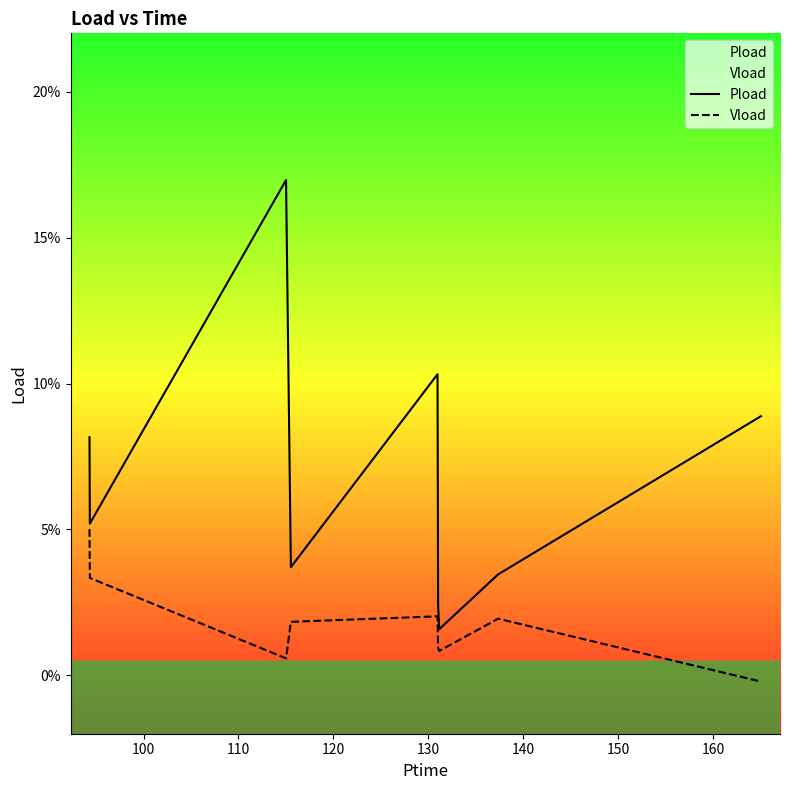

Reading left to right, extract all data points from this chart.

Pload: 0.1	0.1	0.2	0.0	0.1	0.0	0.0	0.0	0.1
Vload: 0.1	0.0	0.0	0.0	0.0	0.0	0.0	0.0	-0.0